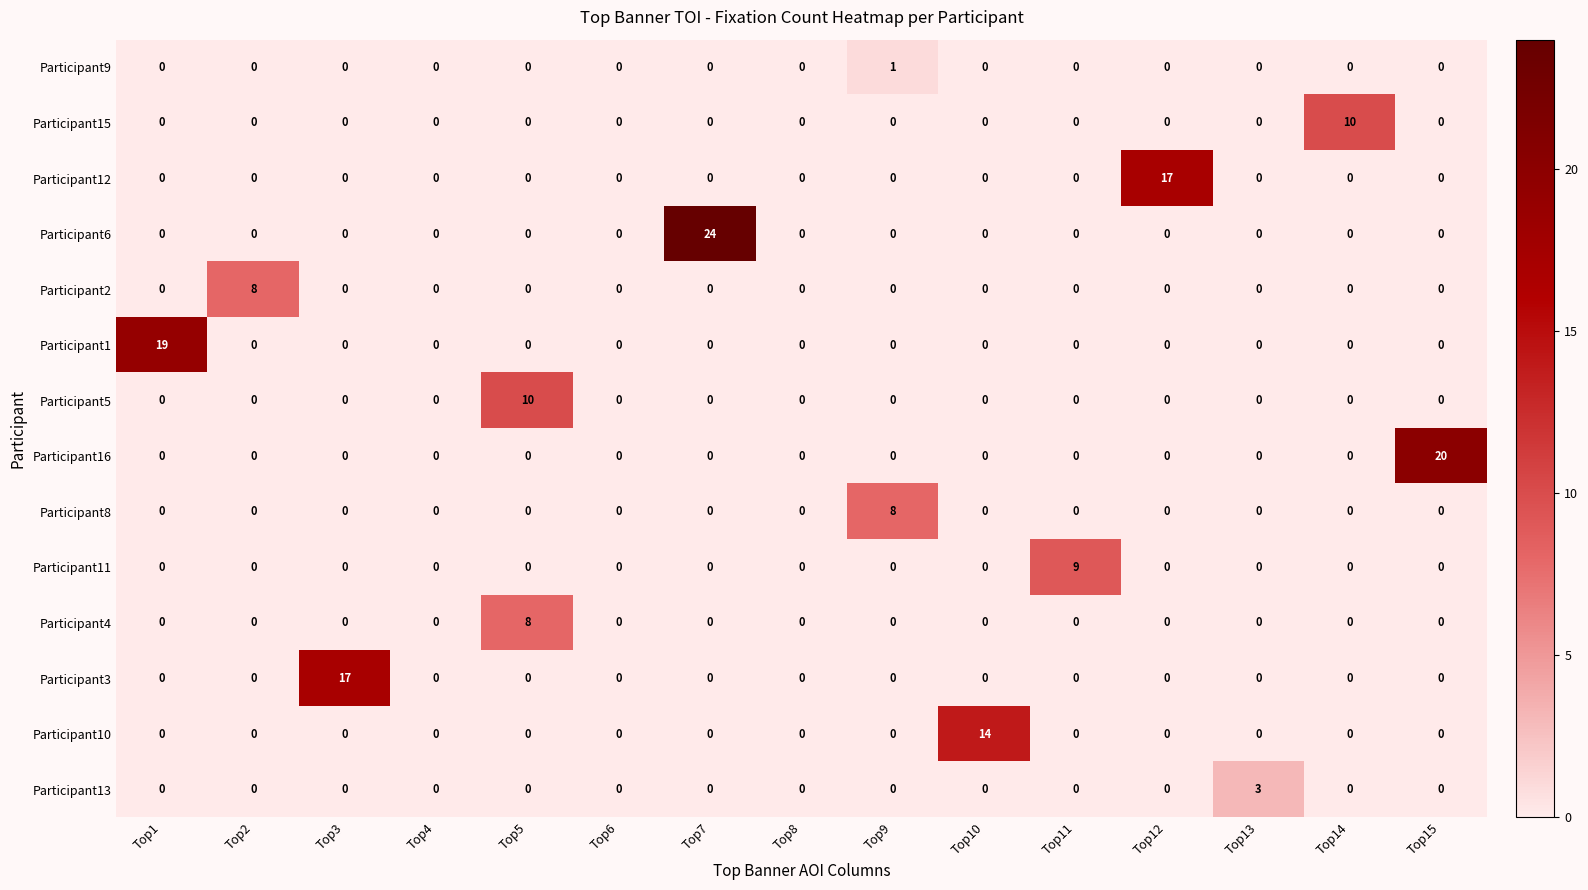

At which category is the sum across all series the highest?

Top7